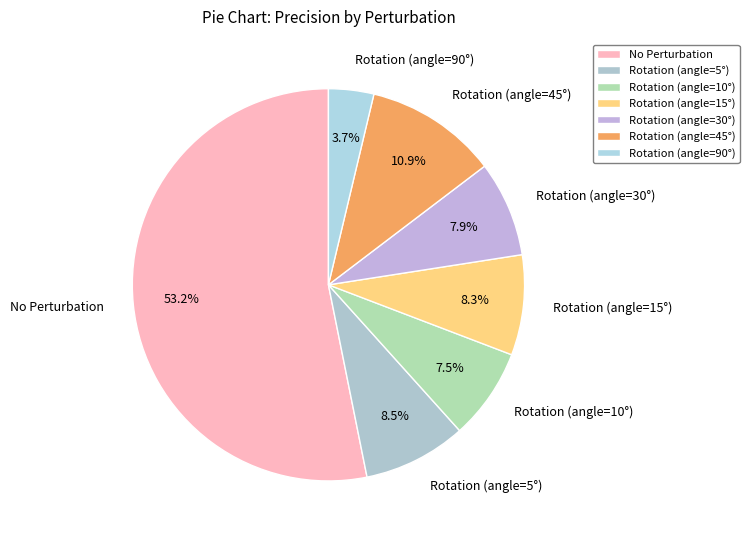

Between Rotation (angle=10°) and Rotation (angle=15°), which is larger?

Rotation (angle=15°)